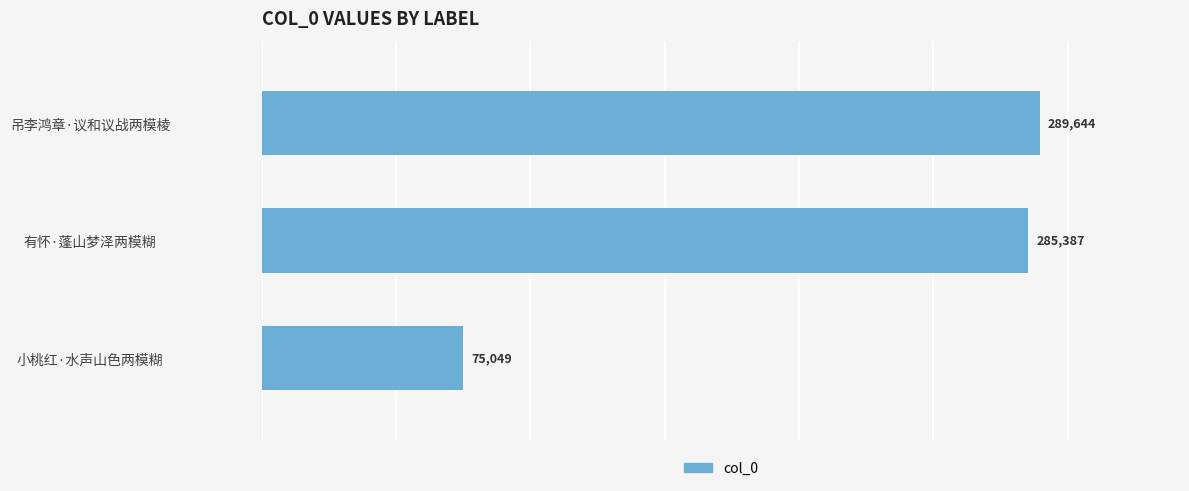

Where is the data nearest to the value 182346?

有怀·蓬山梦泽两模糊